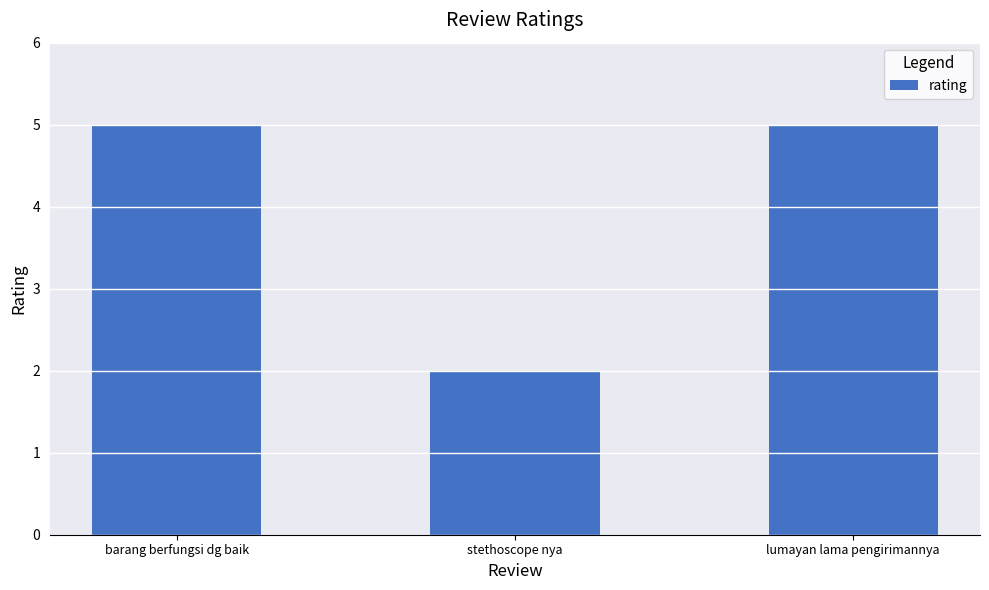

Is it true that the value at stethoscope nya is 1?

False